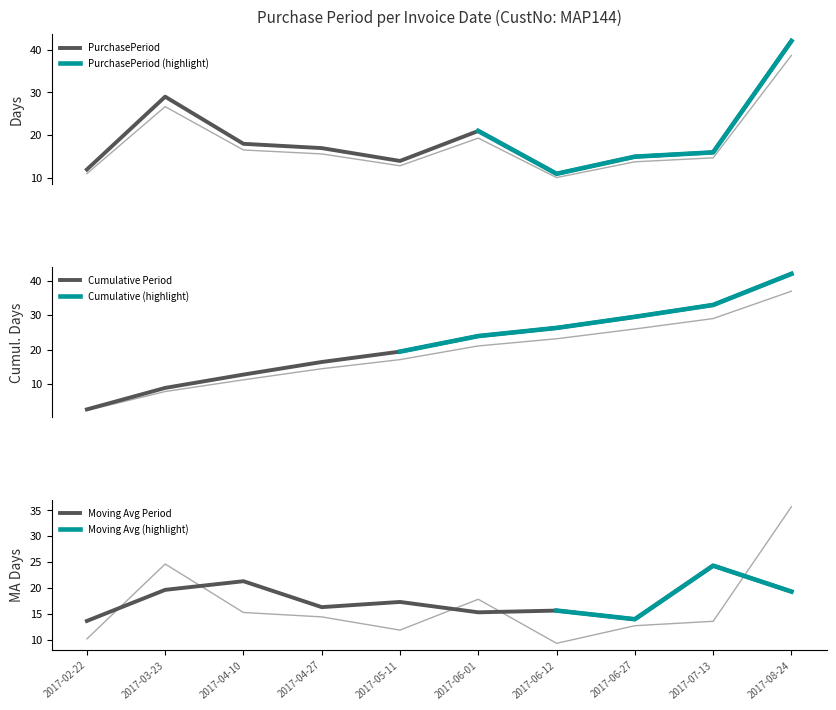

What is the sum of the values at 2017-04-27 and 2017-08-24?

54.3